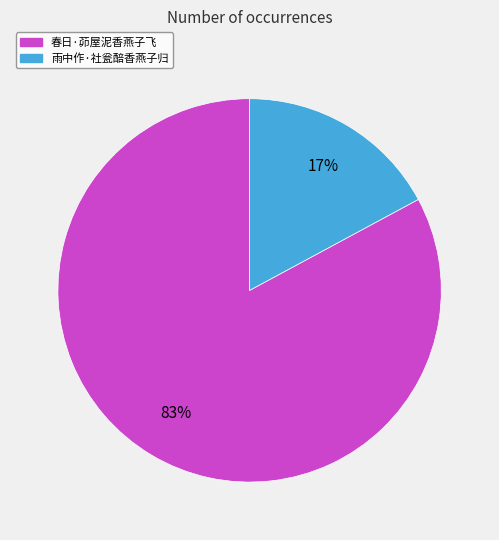

Do 春日·茆屋泥香燕子飞 and 雨中作·社瓮醅香燕子归 together represent more than half of the pie?

Yes